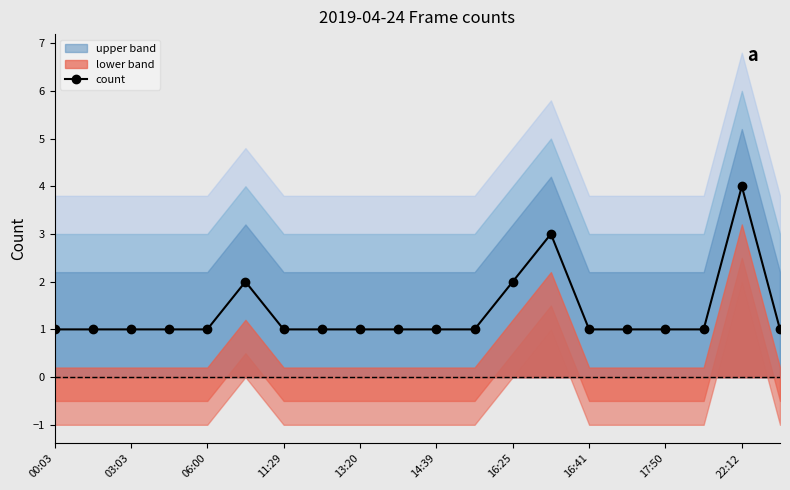

Is this an area chart (filled region under the line)?

No